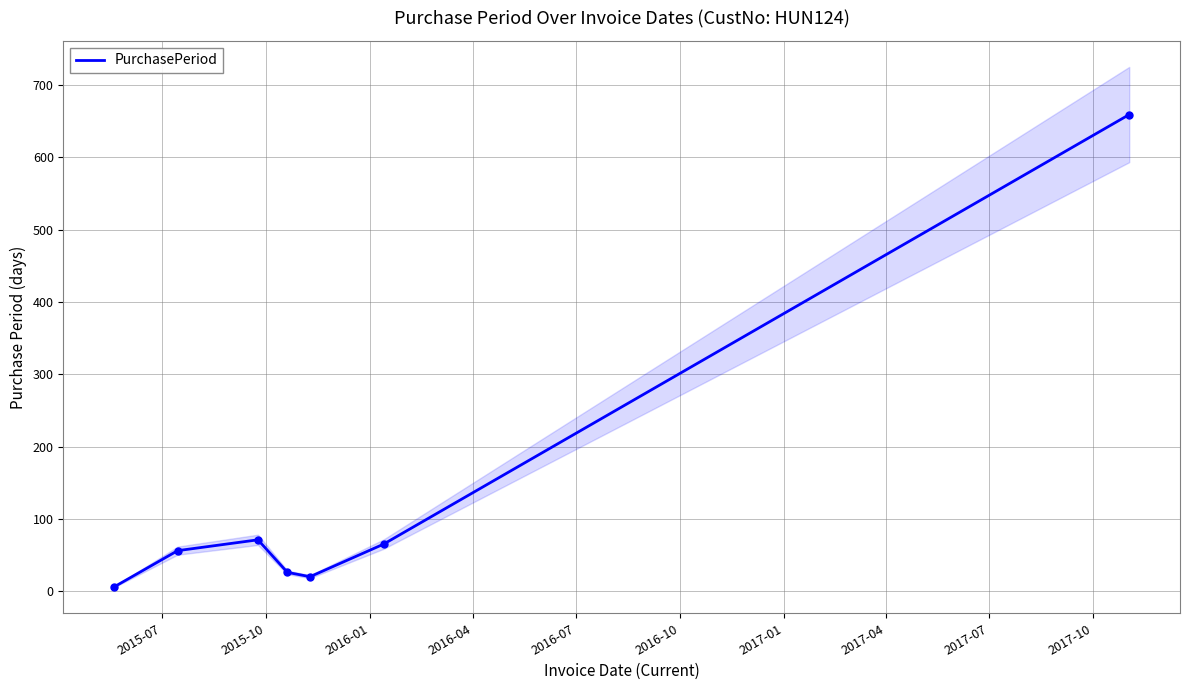

What is the maximum value for PurchasePeriod?

659